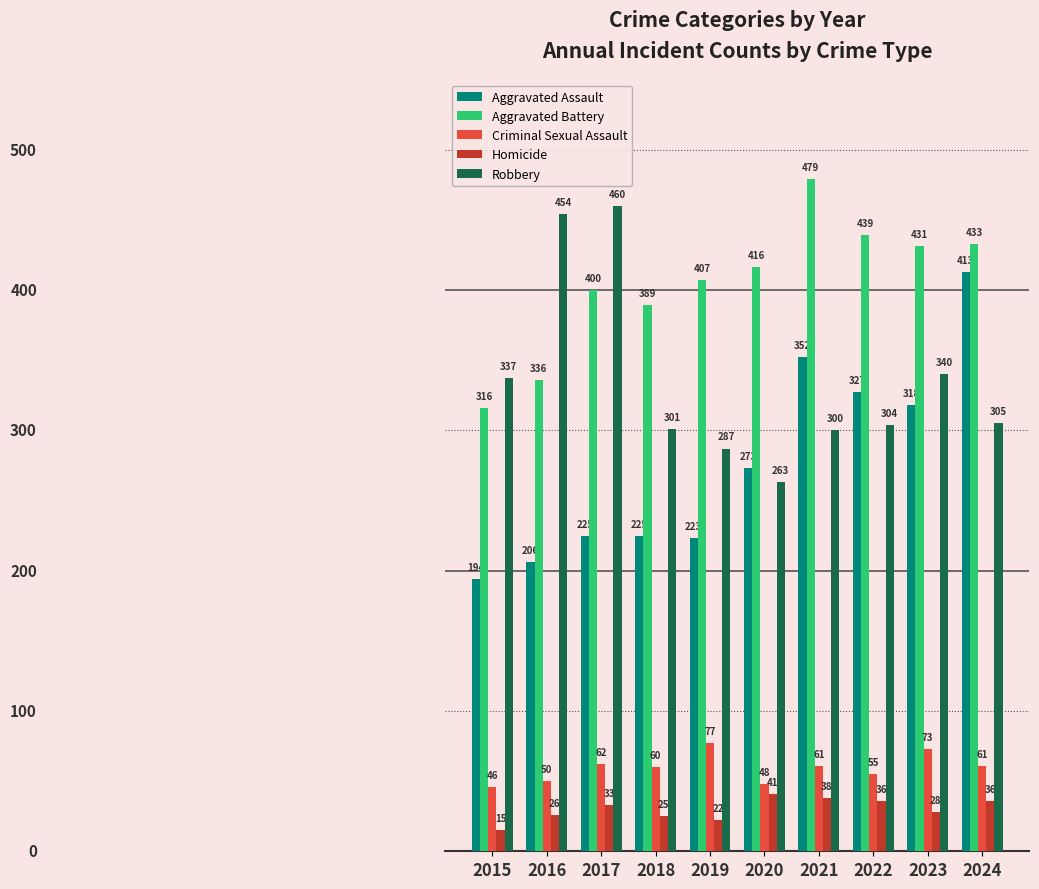

What is the value of the Robbery bar at the 9th from the left?

340